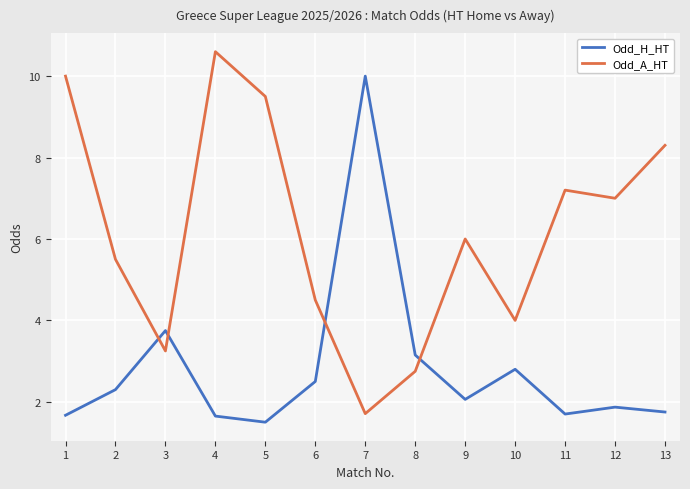

What are all the series names shown in the legend?

Odd_H_HT, Odd_A_HT